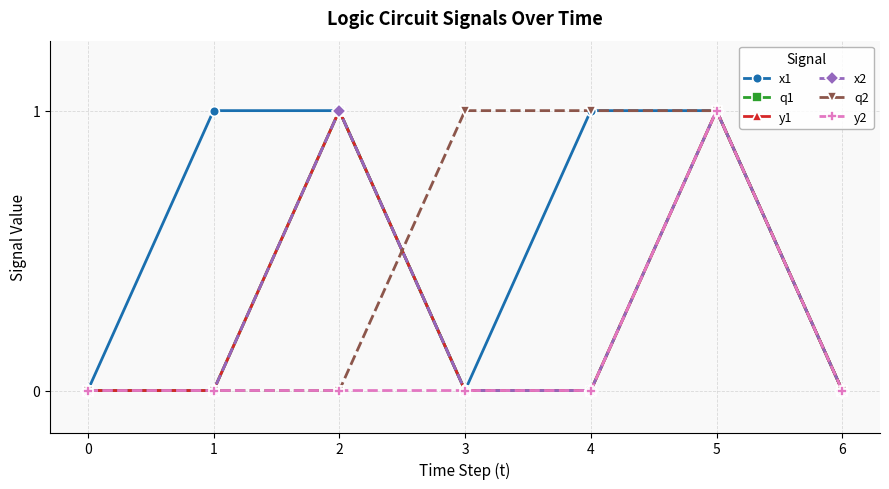

Which series has the largest range (max minus min)?

x1